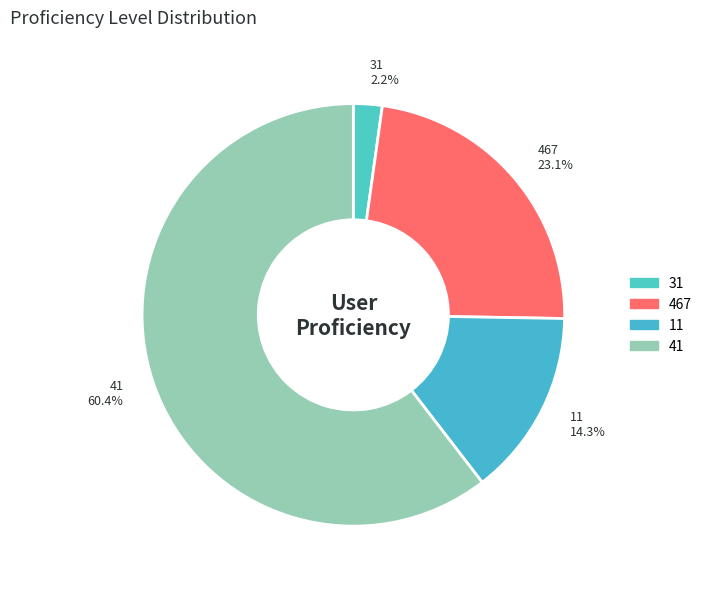

Is the sum of 41 and 11 greater than half?

Yes